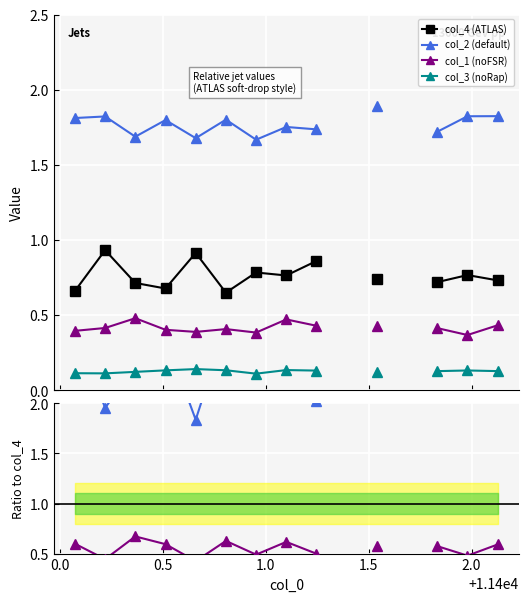

At 33, list the series in order from largest to smallest.

col_2, col_4, col_1, col_3